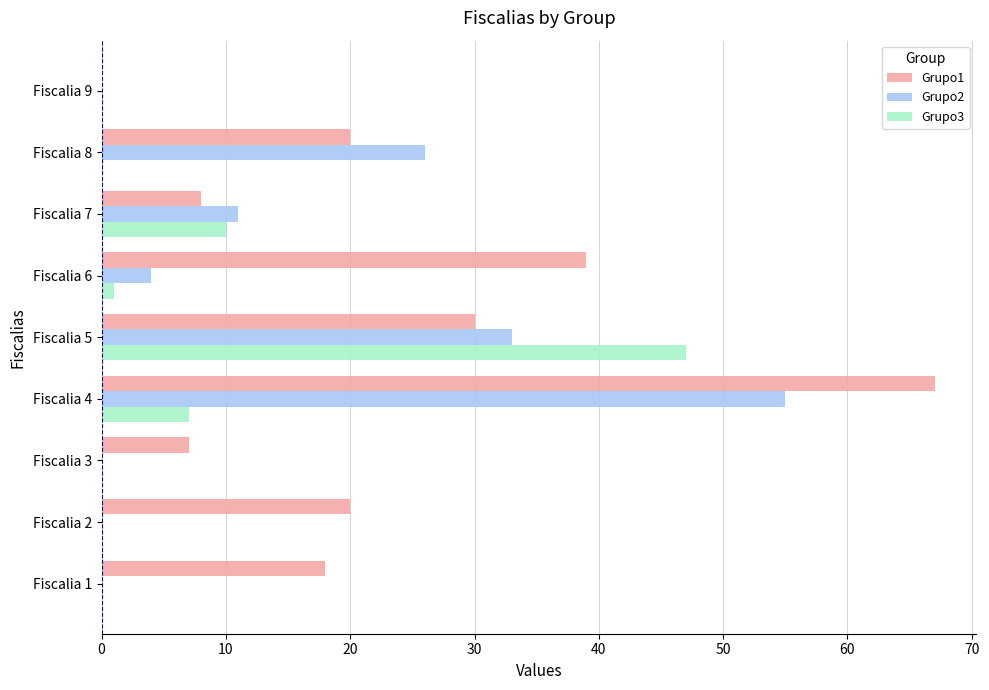

At which label does Grupo1 reach its peak?

Fiscalia 4